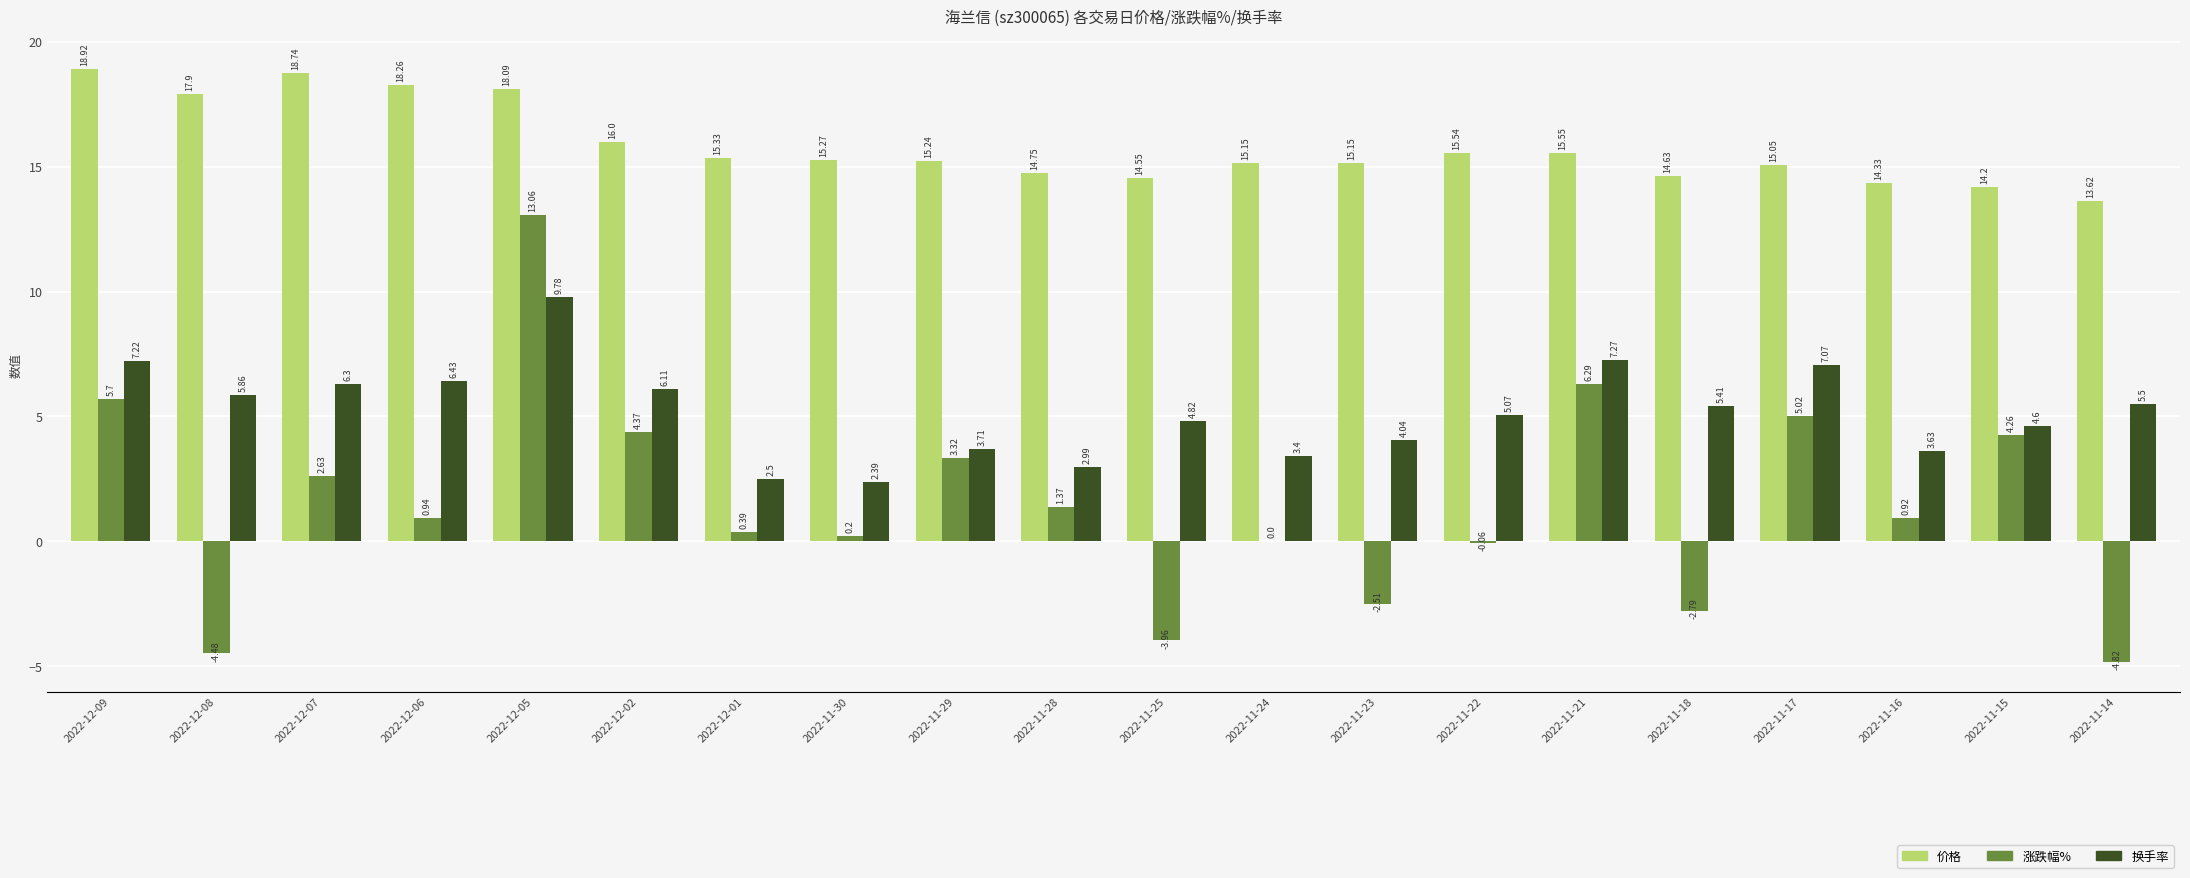

Count the number of data series in this chart.

3